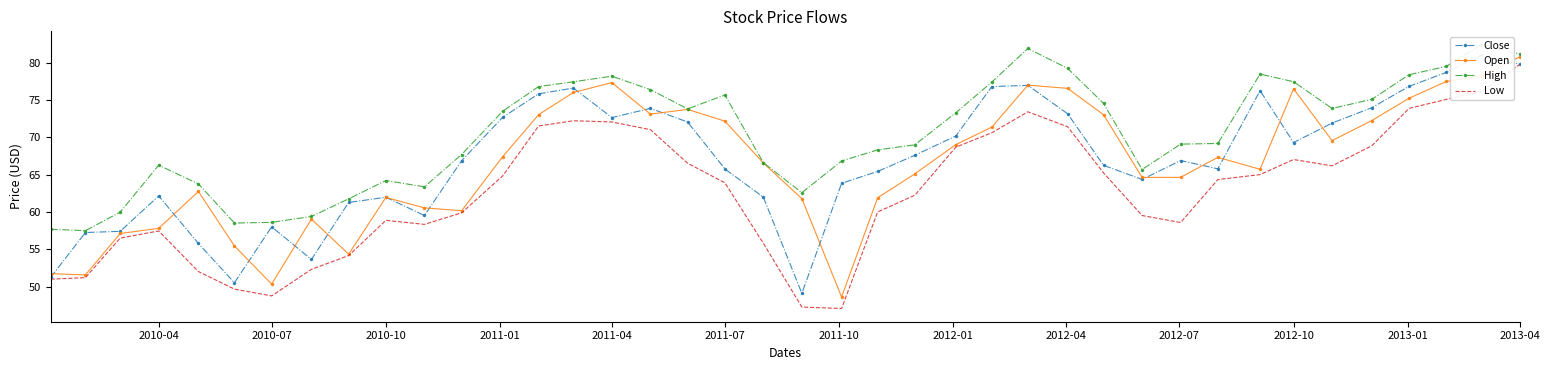

The Open series shows 72.2 at 2011-07. True or false?

True